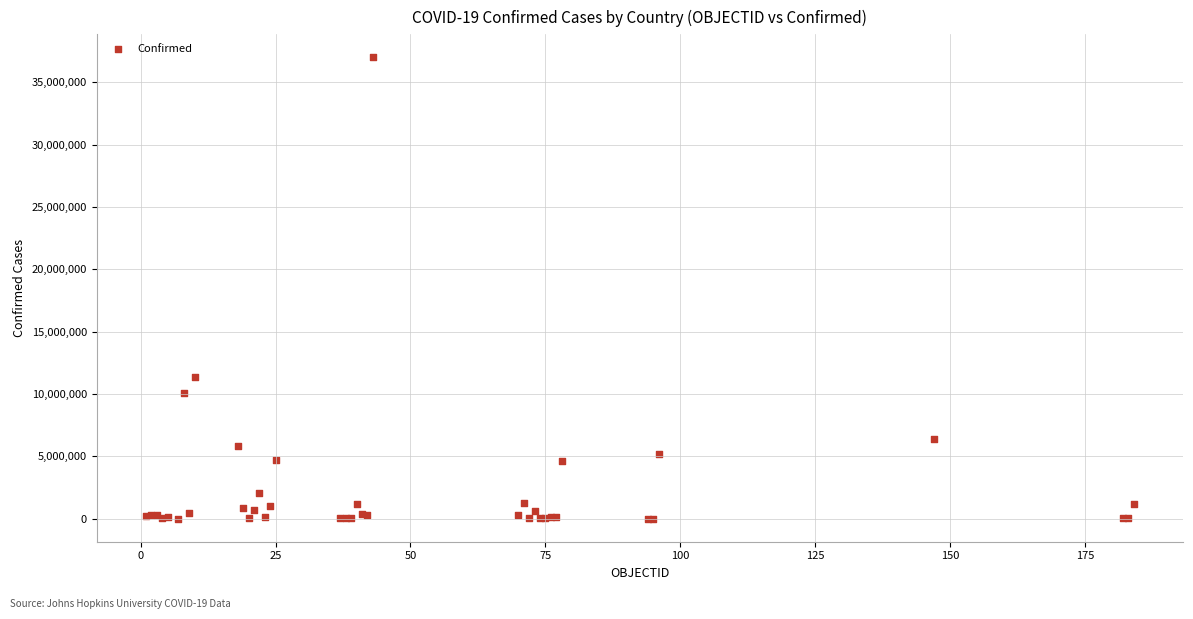

What Y value in the scatter plot is closest to 18497678?

11347698